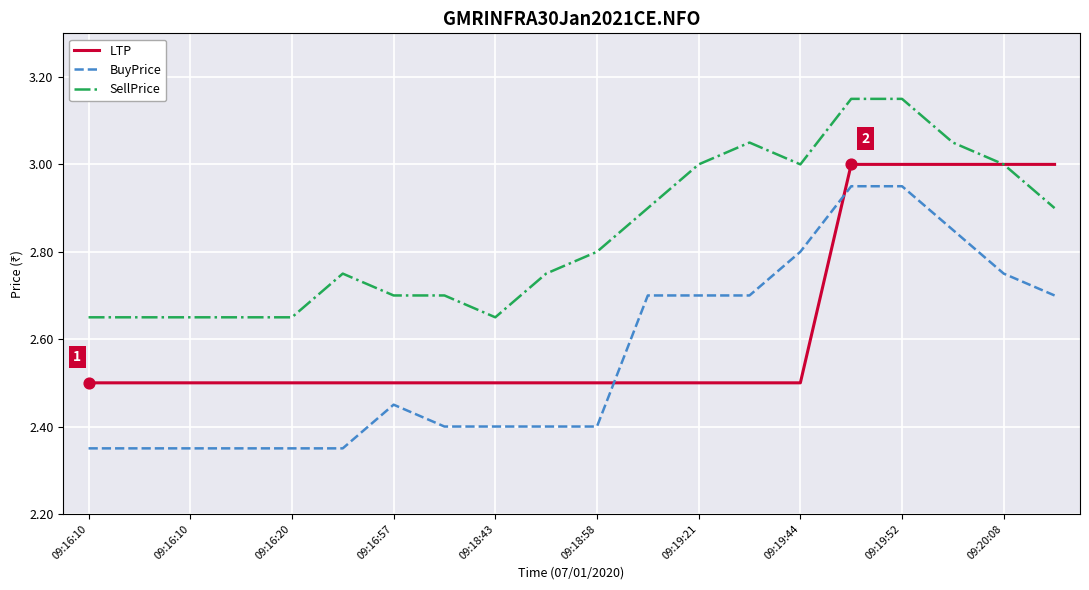

Which series has the widest spread of values?

BuyPrice